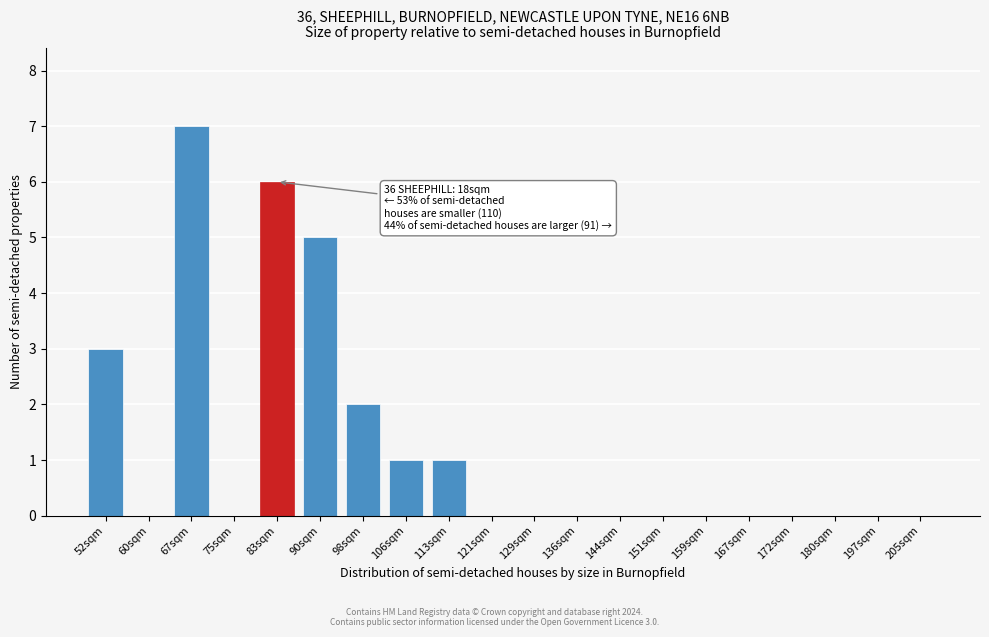

Reading left to right, list all the values displayed in this chart.

52sqm=3	60sqm=0	67sqm=7	75sqm=0	83sqm=6	90sqm=5	98sqm=2	106sqm=1	113sqm=1	121sqm=0	129sqm=0	136sqm=0	144sqm=0	151sqm=0	159sqm=0	167sqm=0	172sqm=0	180sqm=0	197sqm=0	205sqm=0